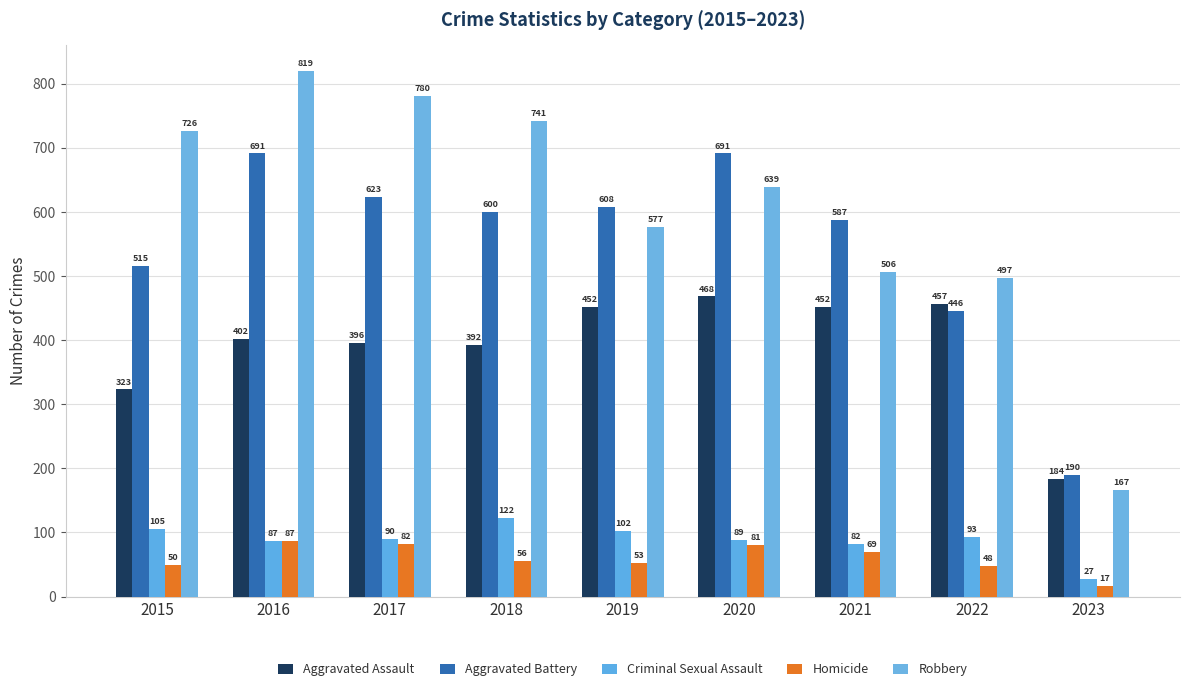

The Homicide series shows 50 at 2015. True or false?

True